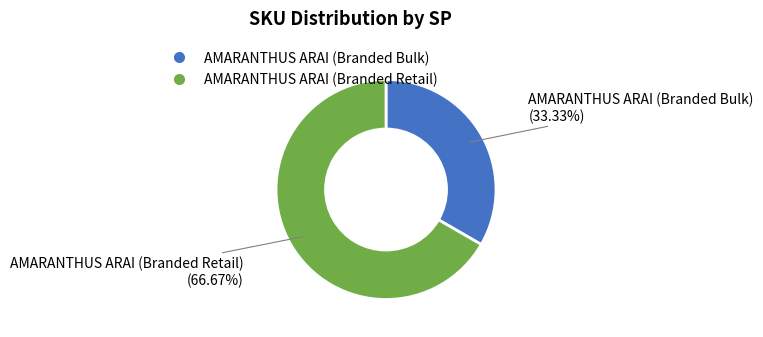

What is the ratio of the value at AMARANTHUS ARAI (Branded Retail) to the value at AMARANTHUS ARAI (Branded Bulk)?

2.0